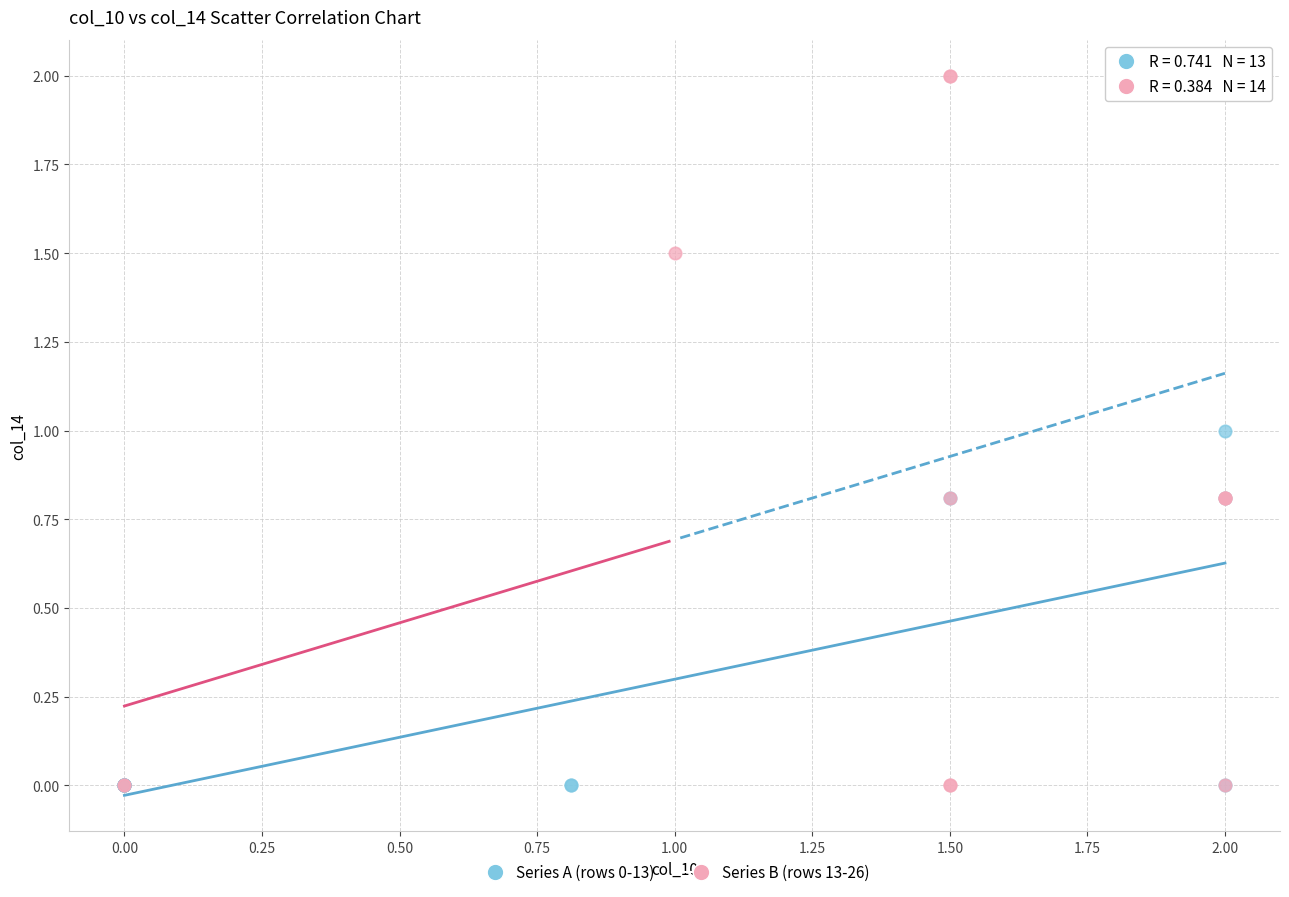

Which series contains the highest Y value?

Series B (rows 13-26)